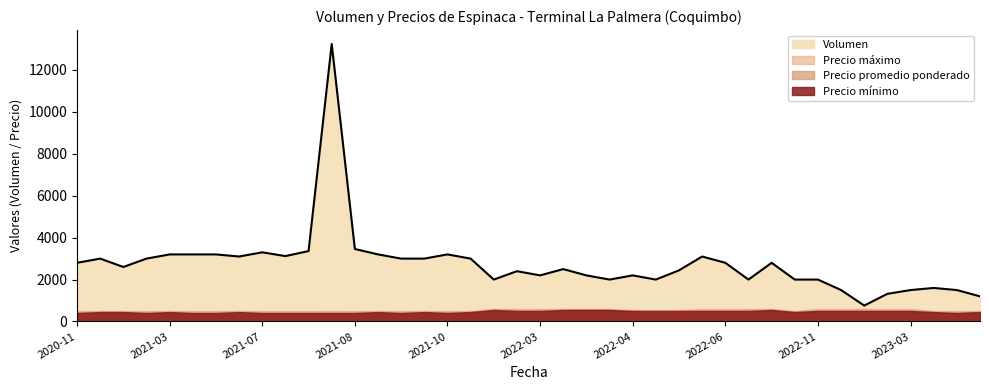

At how many categories does at least one series exceed 3126?

9